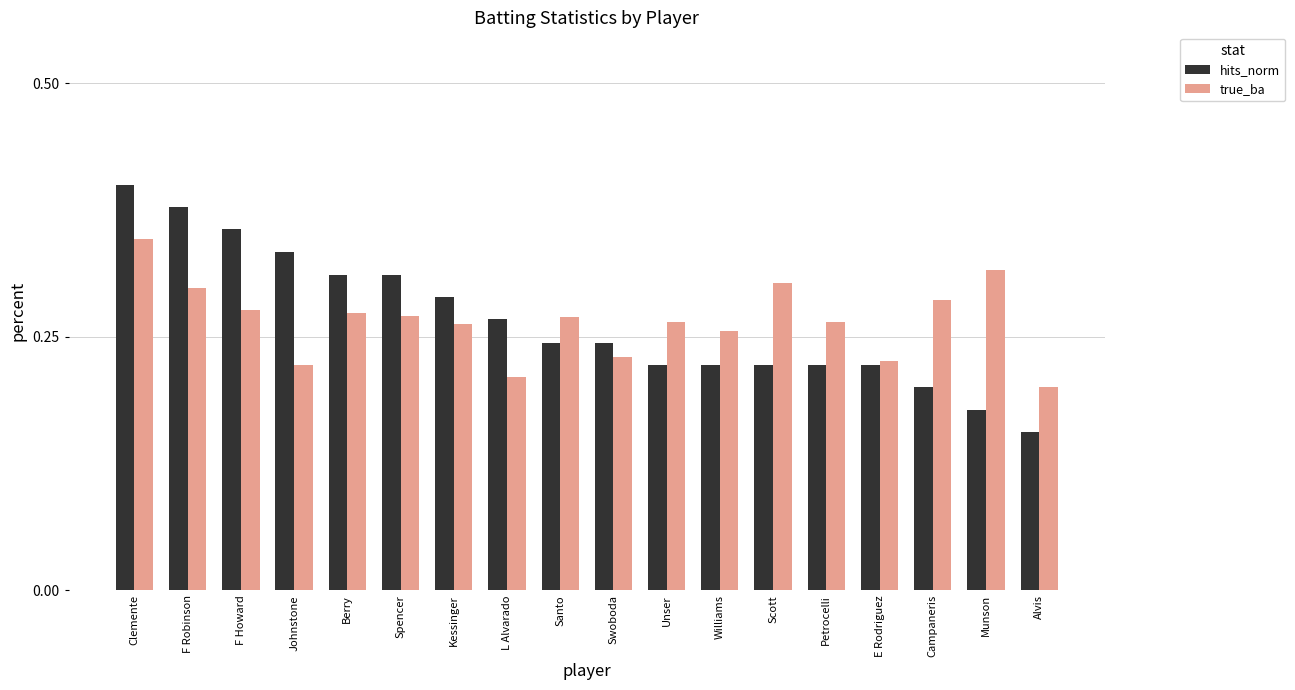

True or false: true_ba has a value of 0.2 at E Rodriguez.

True